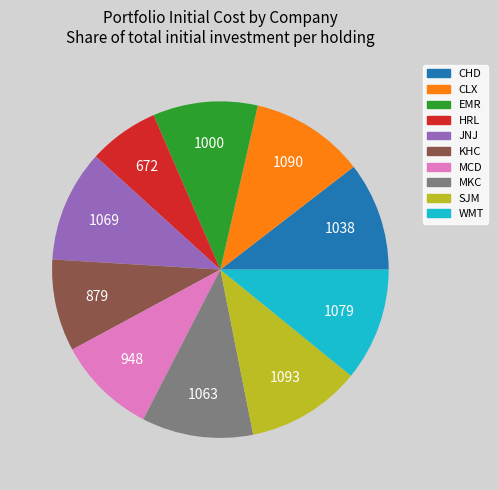

How many slices are in this pie chart?

10